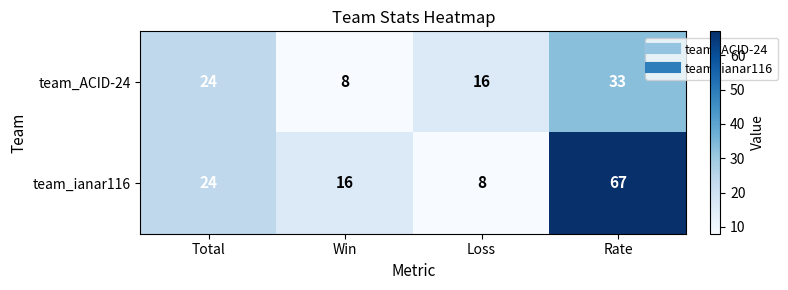

What is the difference between the maximum and minimum values in the team_ACID-24 series?

25